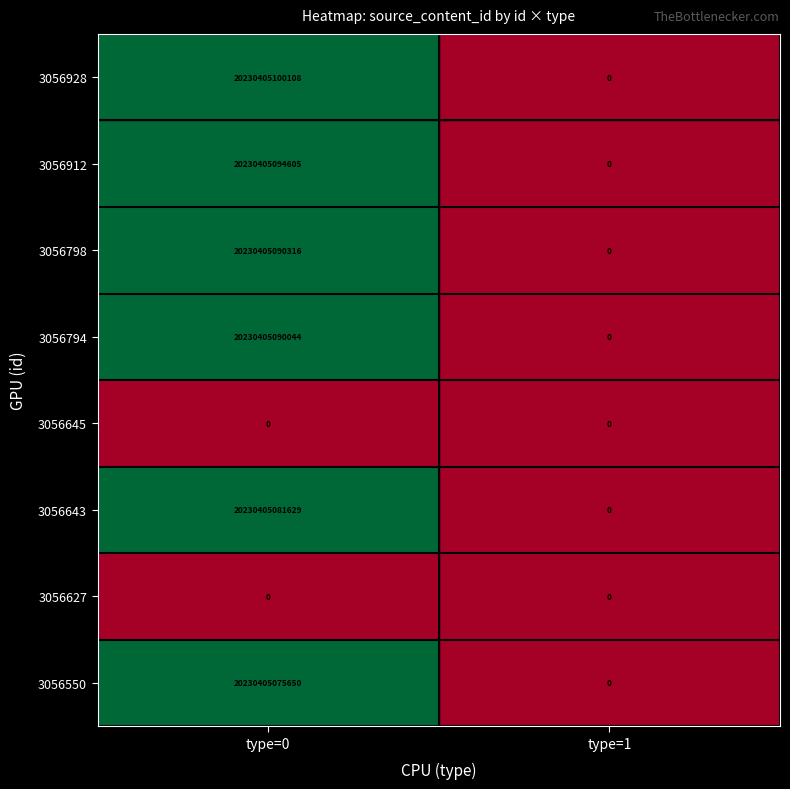

At how many categories does at least one series exceed 7034067704197?

1